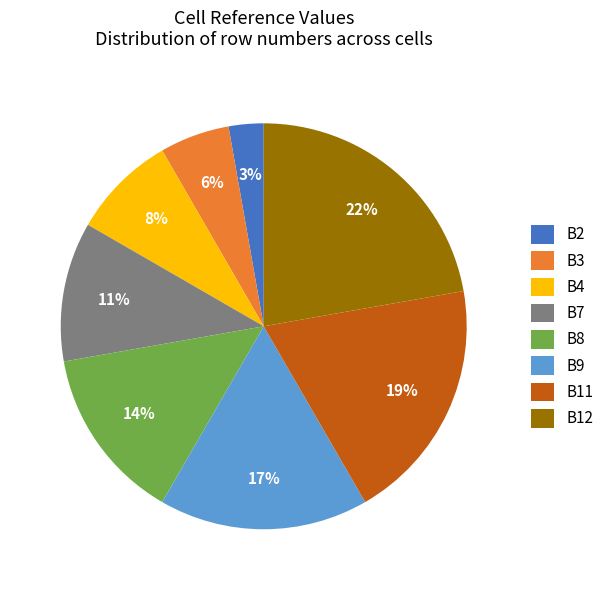

Combined, do B11 and B8 account for over 50%?

No